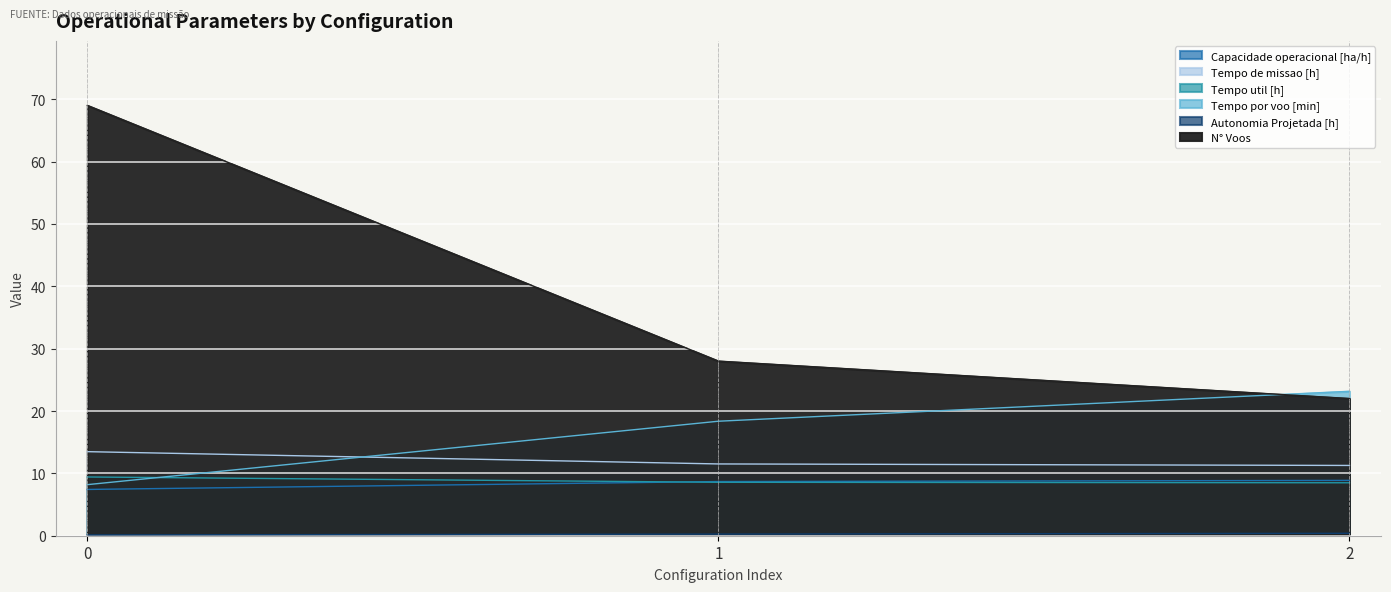

Between 1 and 2, which series saw the biggest shift?

N° Voos